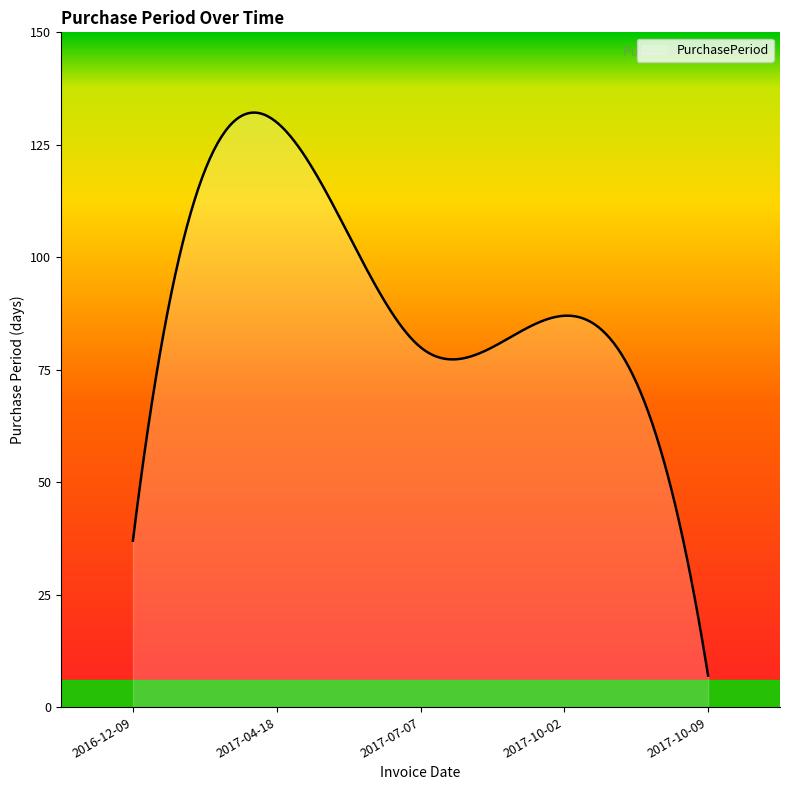

What is the difference between the maximum and minimum values?

125.2